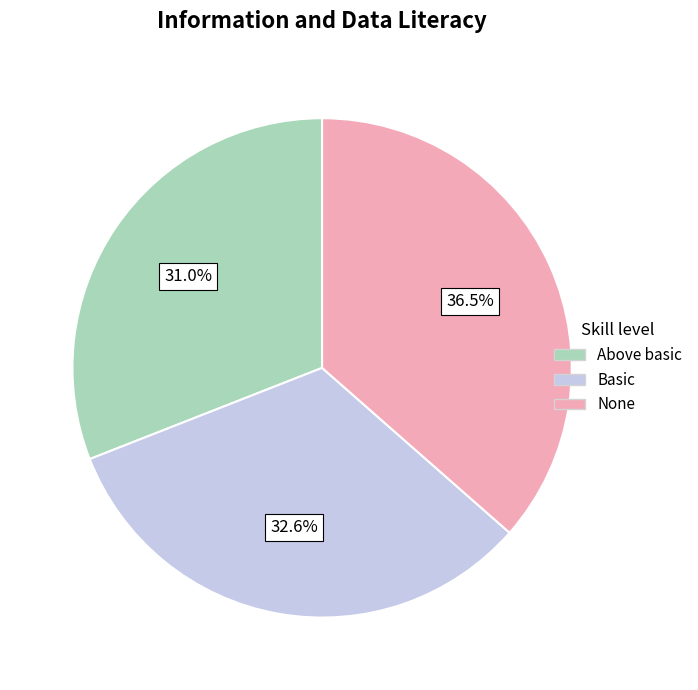

Is None the majority of the pie?

No